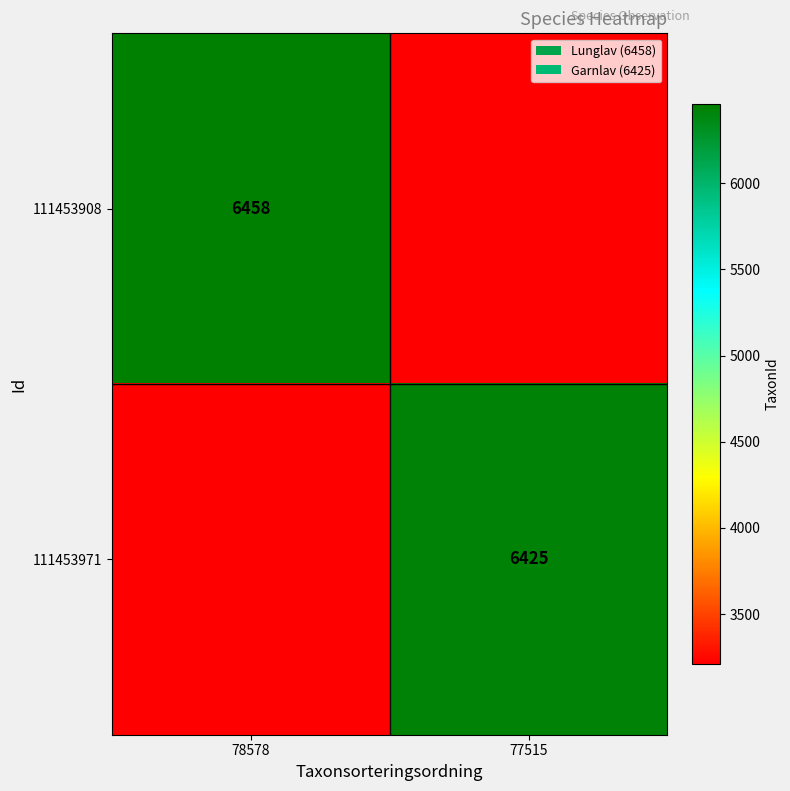

True or false: 111453908 has a value of 6458.0 at 78578.

True